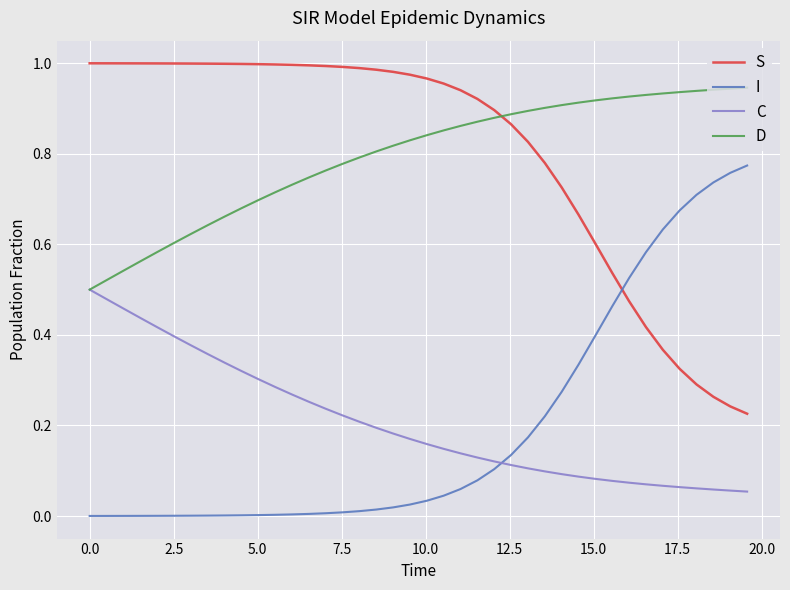

List the series in order of their peak value, highest first.

S, D, I, C